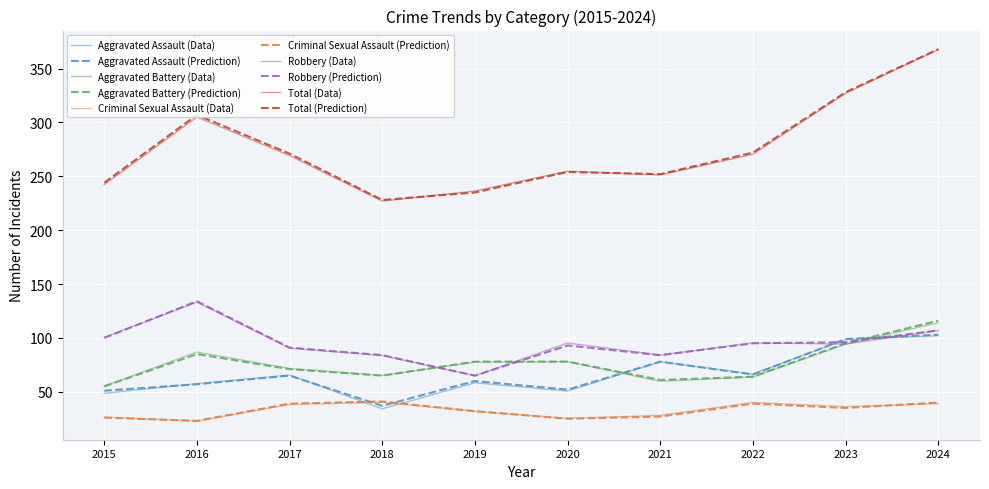

Does the chart display data point markers on the line(s)?

No